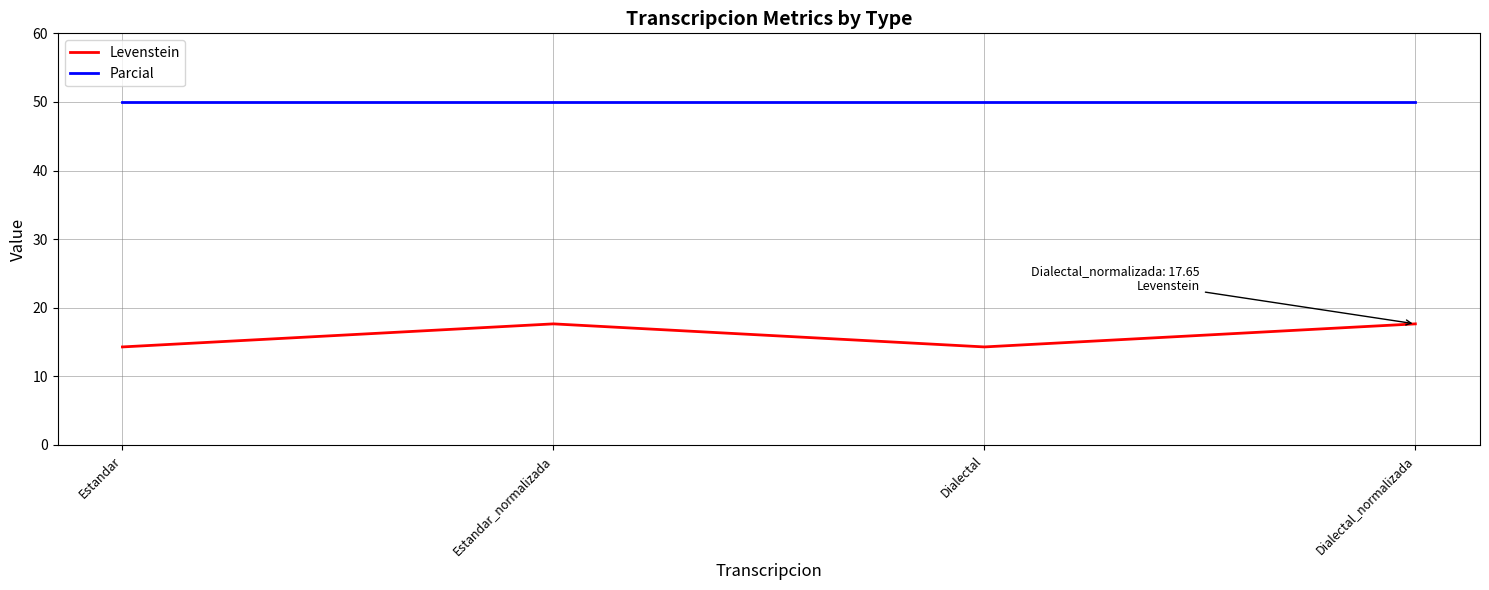

How many lines are shown in the chart?

2